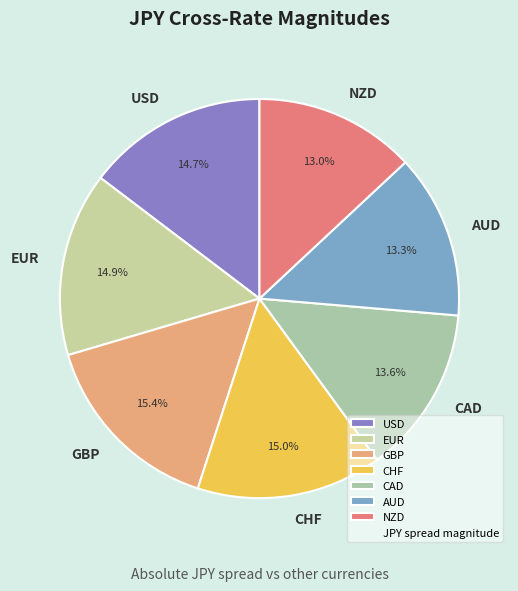

Is EUR the majority of the pie?

No